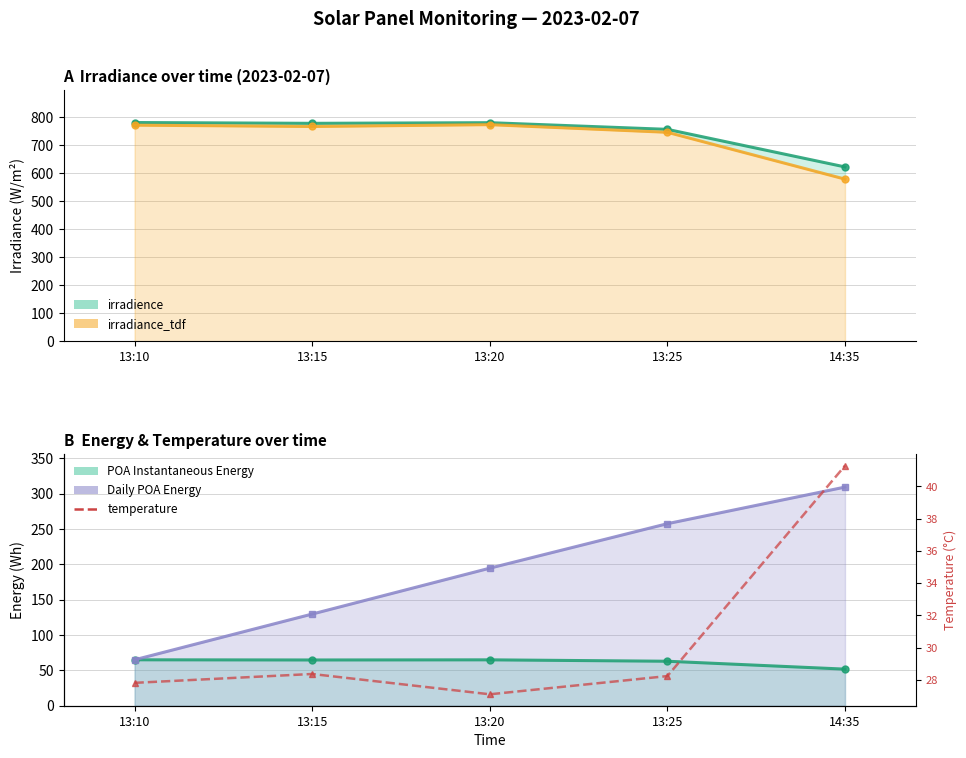

What are all the series names shown in the legend?

irradience, irradiance_tdf, POA Instantaneous Energy, Daily POA Energy, temperature